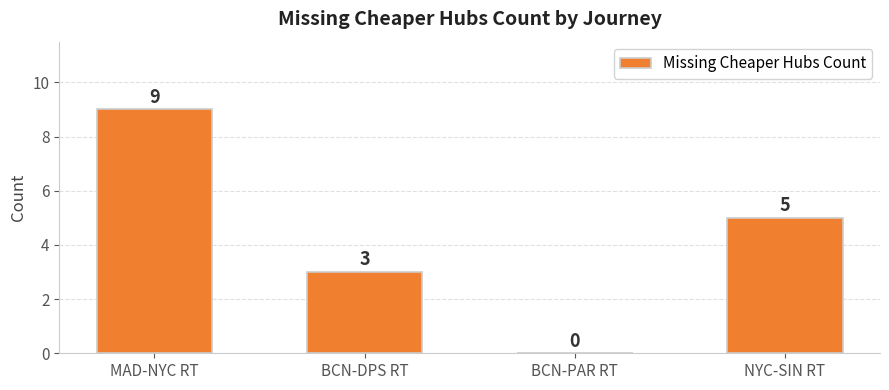

Count the number of data series in this chart.

1